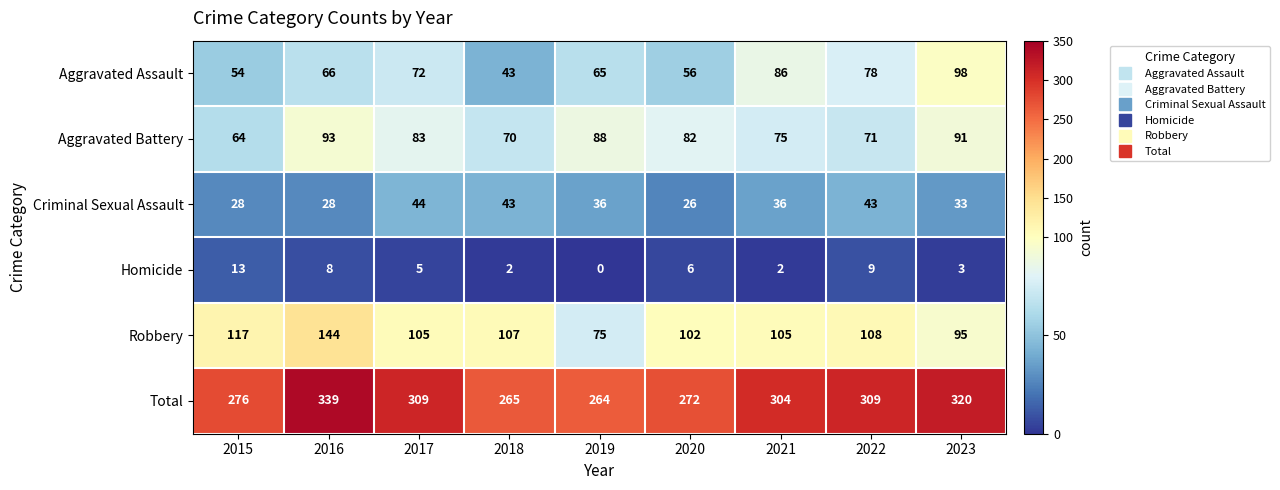

What is the spread (max minus min) of values at 2022?

300